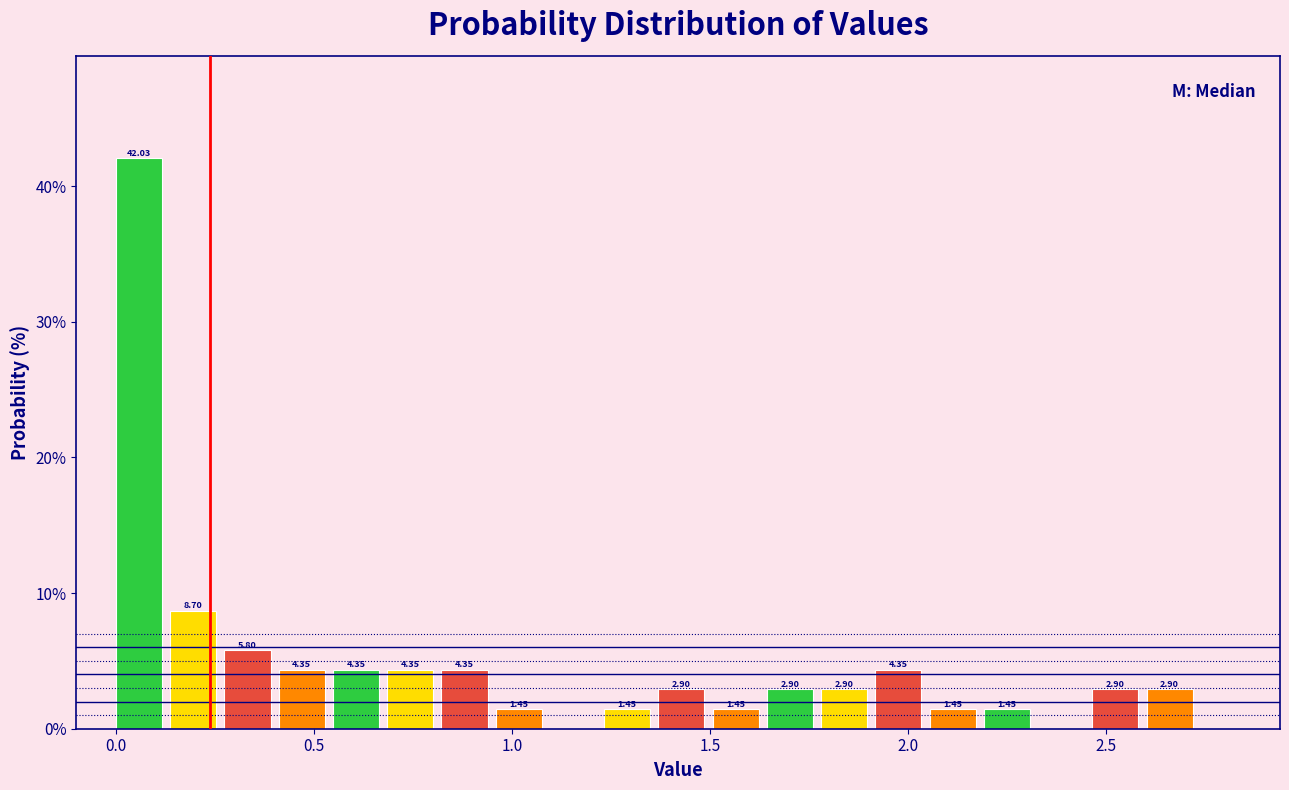

Around what value on the x-axis is the tallest bar? Give the approximate position of its centre, as read against the axis.

0.05